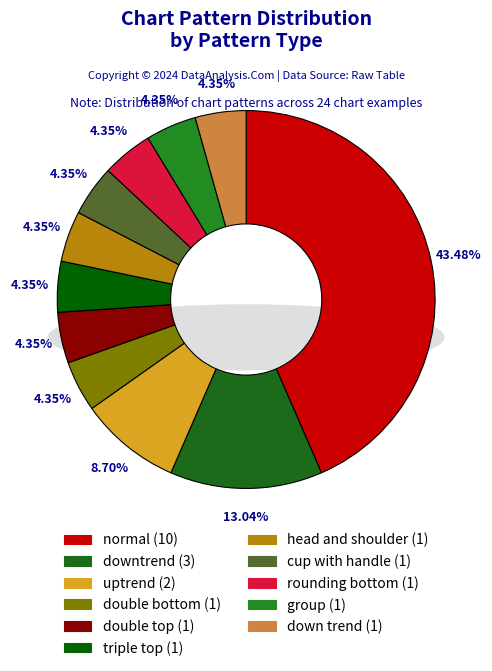

To the nearest percent, what is the difference between the uptrend and cup with handle slice percentages?

4%